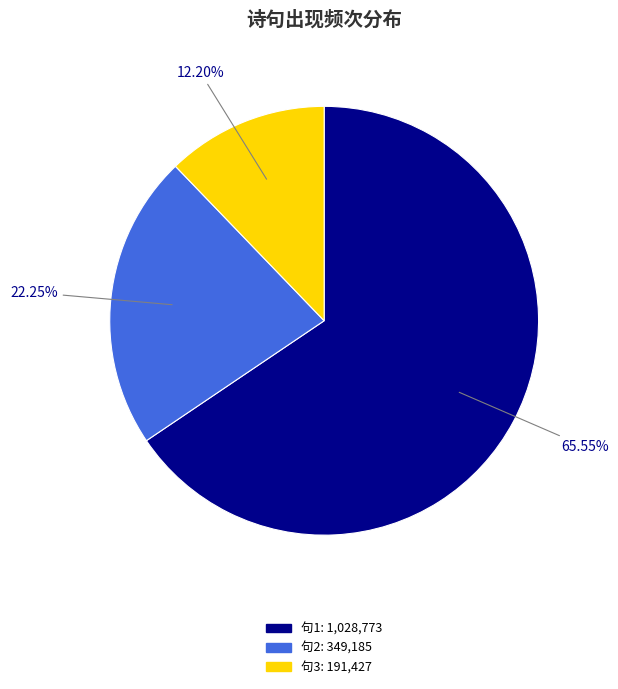

Is there a majority slice in this chart?

Yes